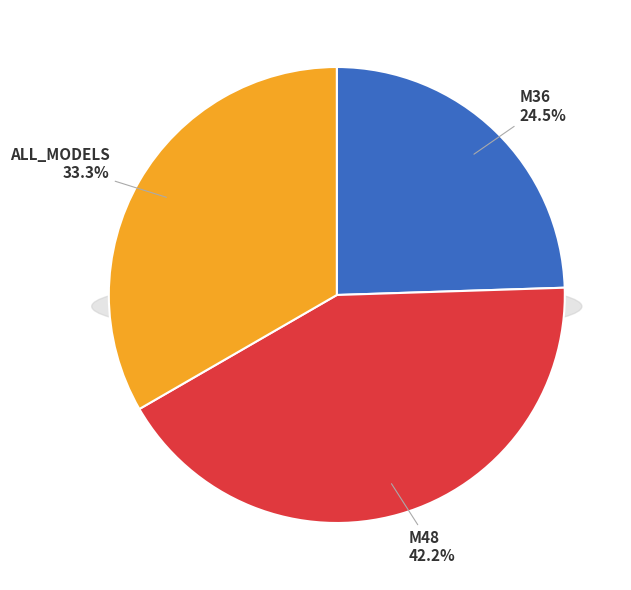

To the nearest percent, what is the difference between the largest and smallest slice percentages?

18%